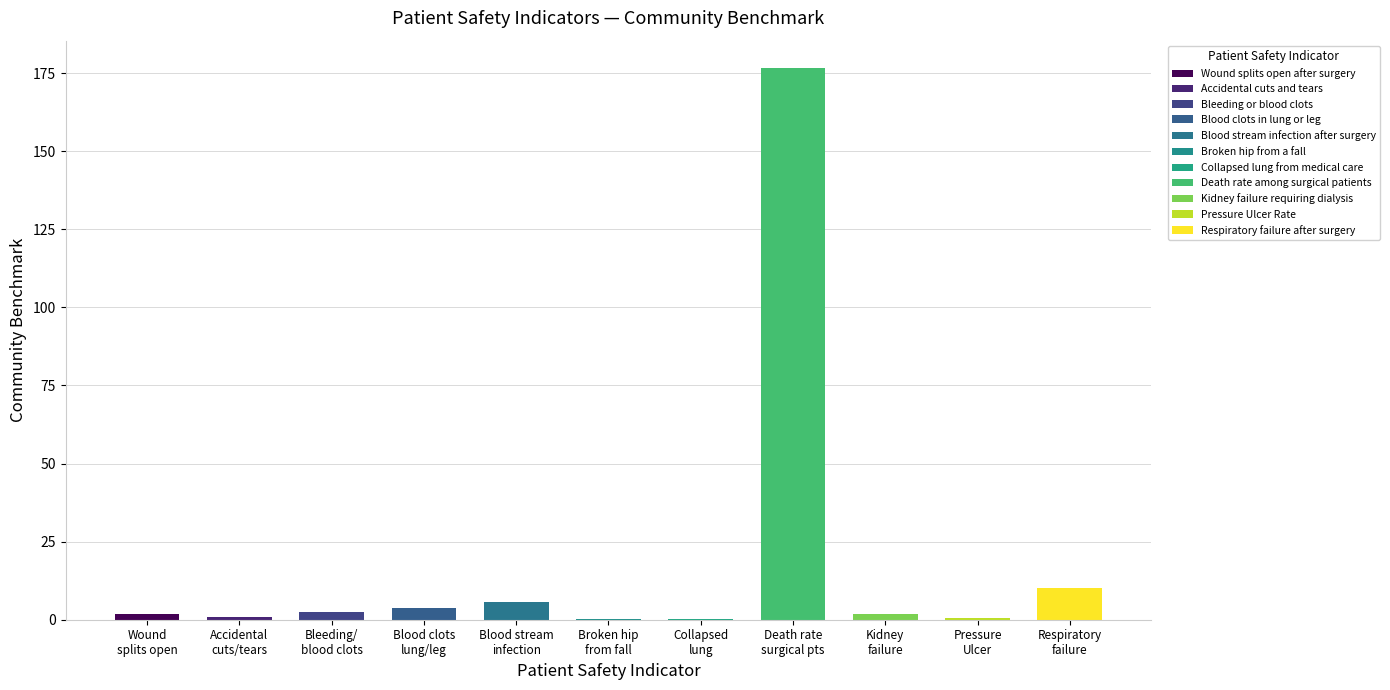

What position from the right is Bleeding or blood clots?

9